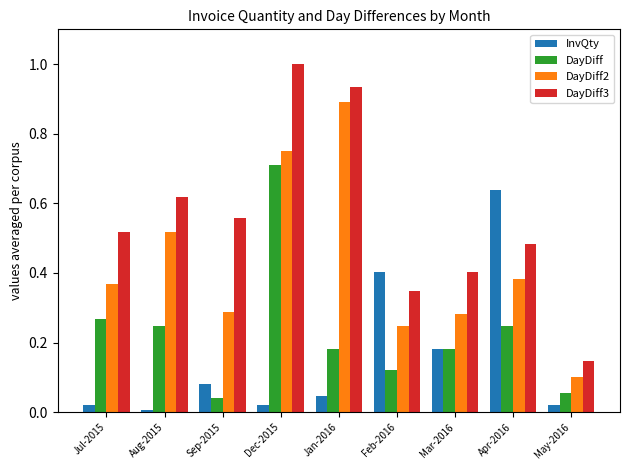

Which series has the widest spread of values?

DayDiff3